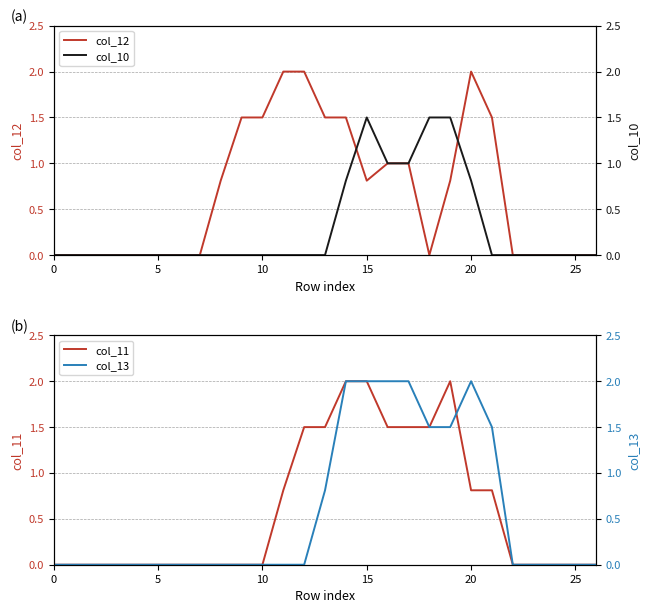

How many categories are shown in the chart?

27